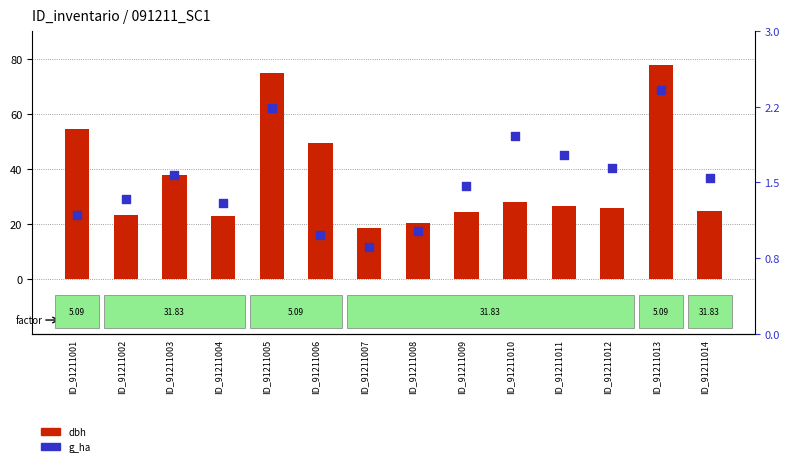

What is the total value across all series at ID_91211005?

77.0